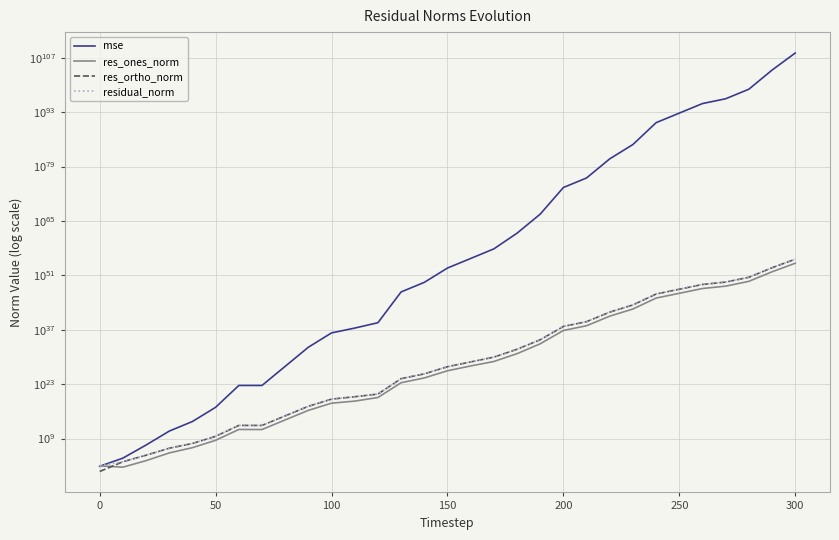

How many intersections are there between residual_norm and mse?

1